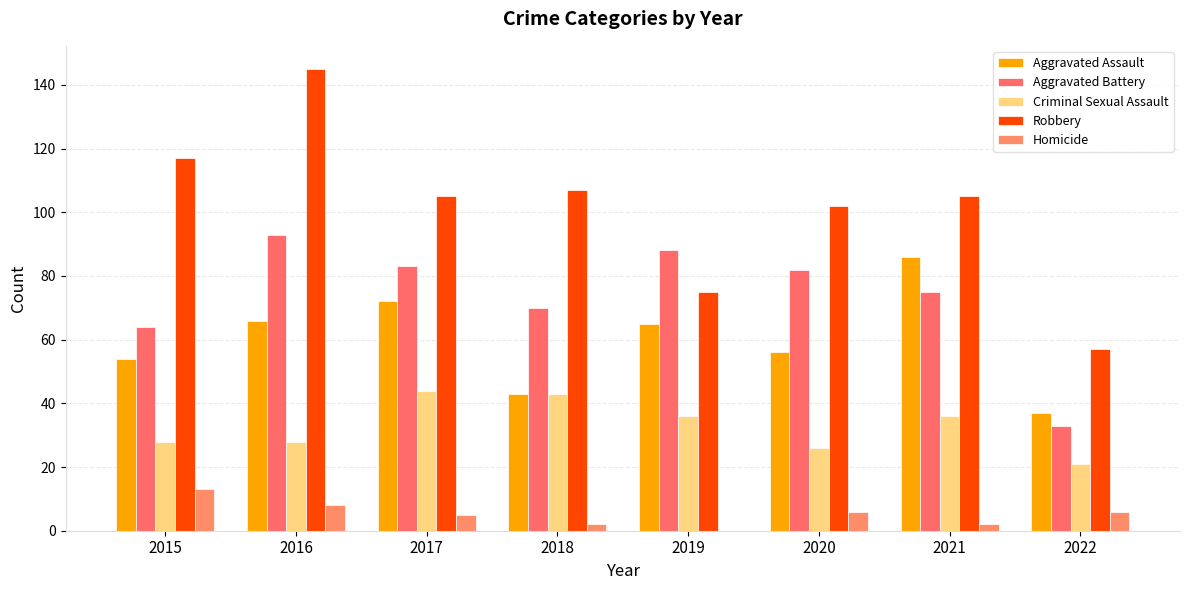

What is the value of the Robbery bar at the 2nd from the left?

145